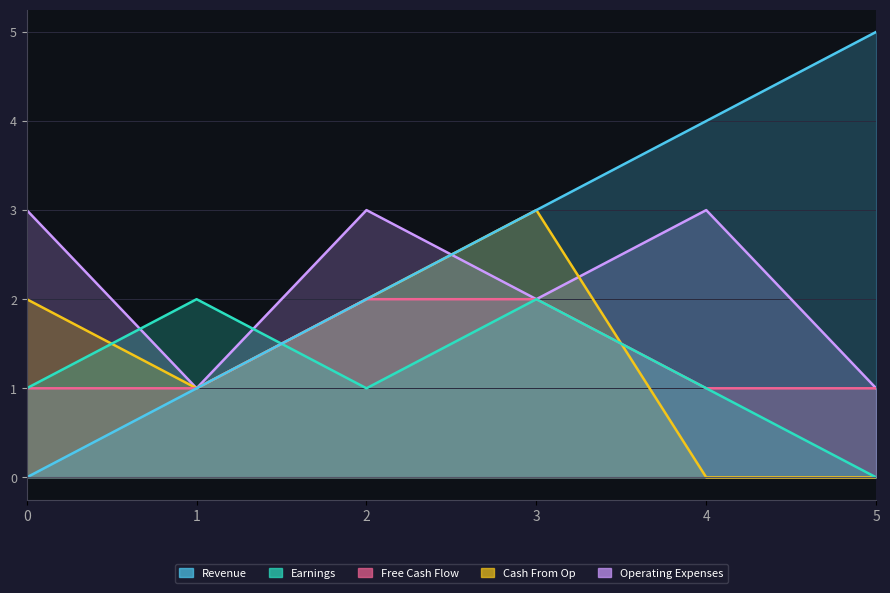

Read the Free Cash Flow value at 2.

2